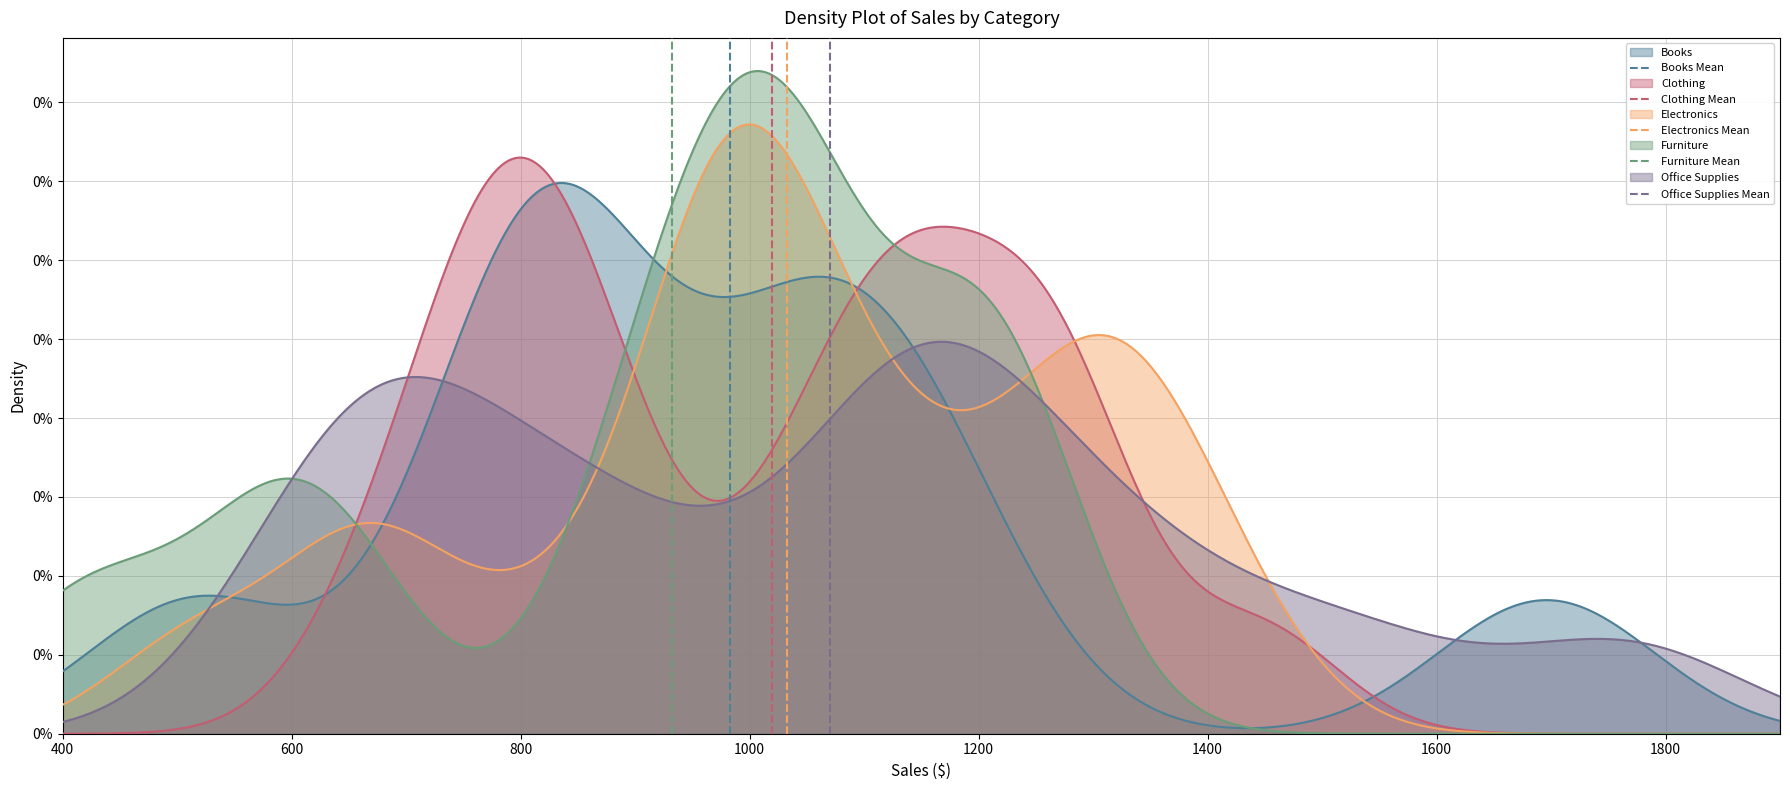

What is the sum of the Office Supplies Mean values at 600 and 400?

1